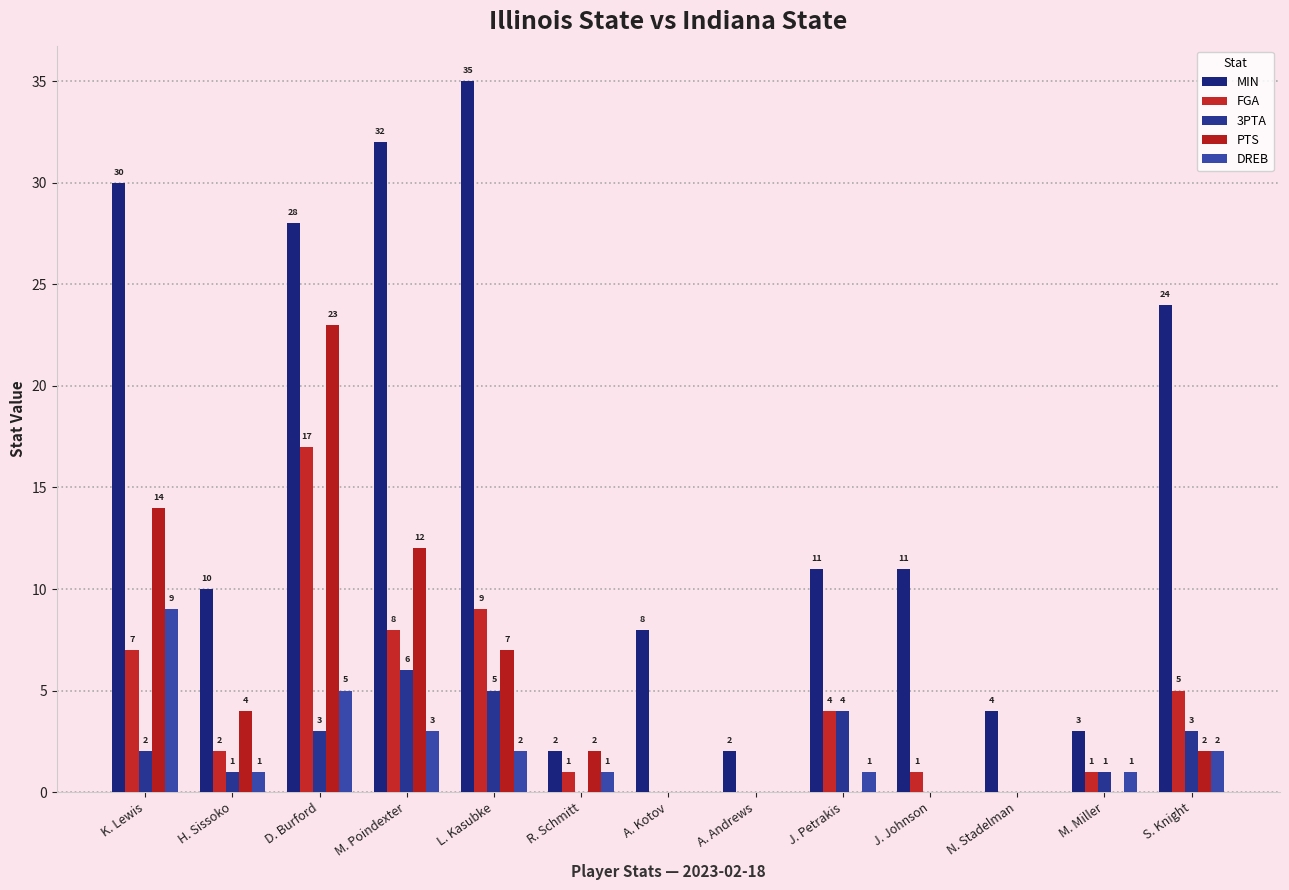

What is the difference between the MIN values at M. Poindexter and A. Andrews?

30